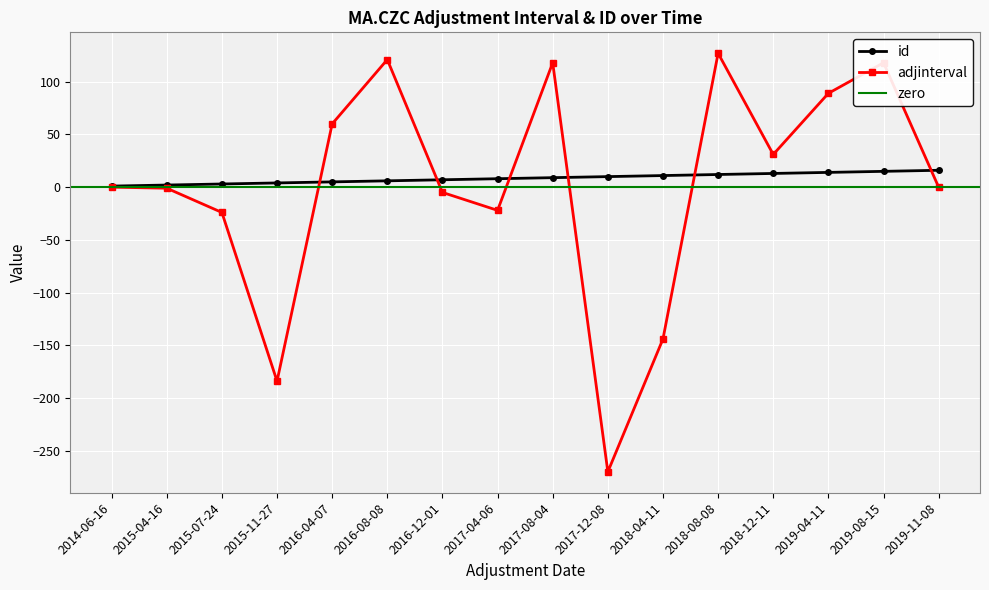

Count the number of categories in the chart.

16